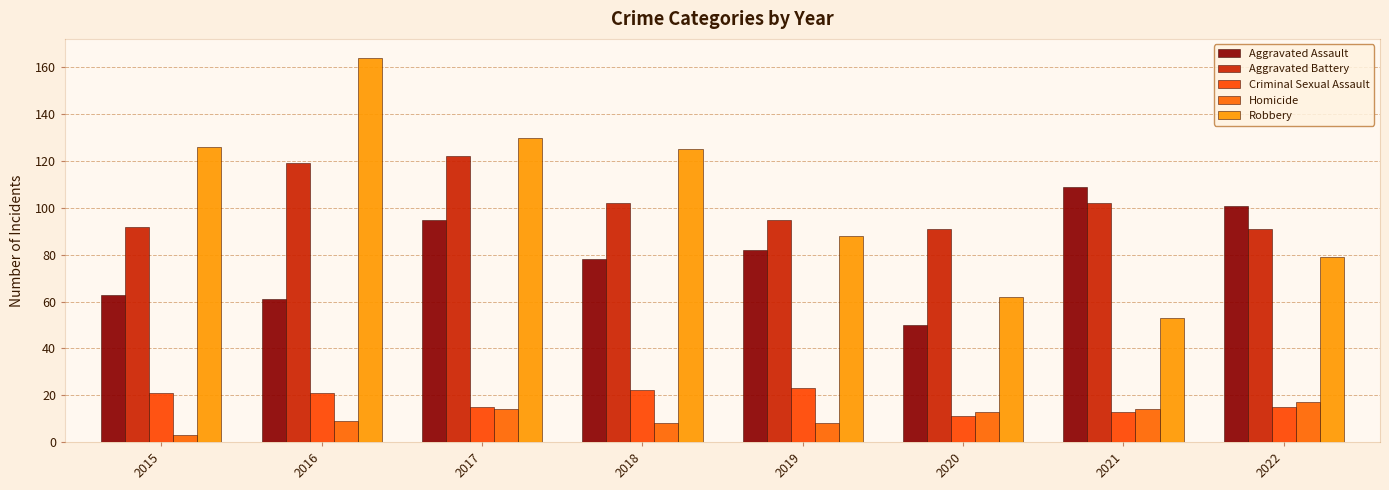

Is it true that Homicide equals 3 at 2020?

False